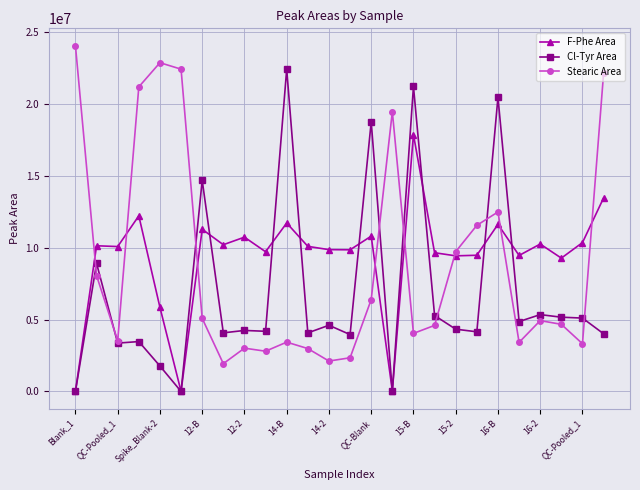

What is the maximum value for Cl-Tyr Area?

22405290